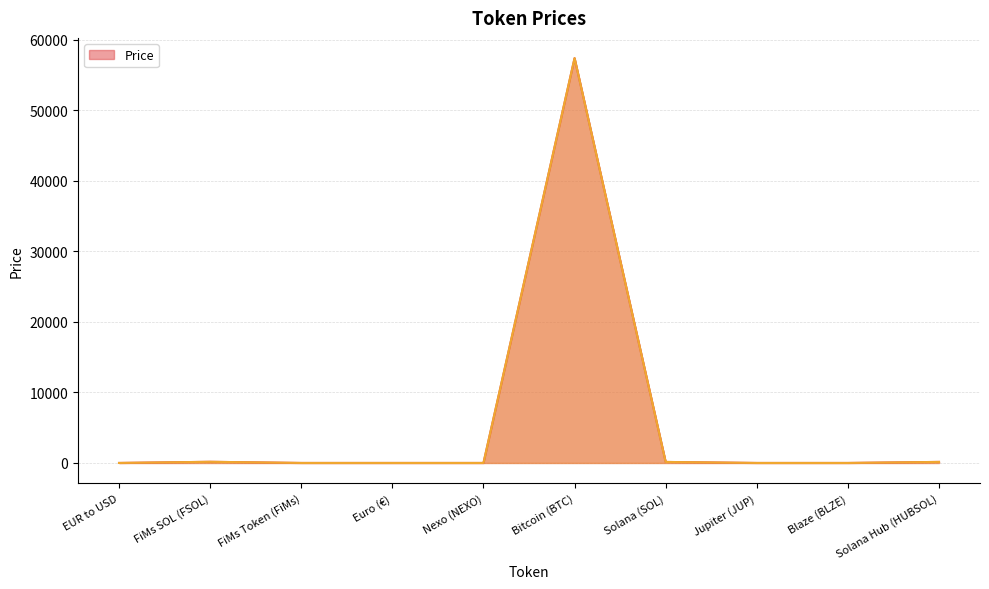

Does the chart have visible grid lines?

Yes